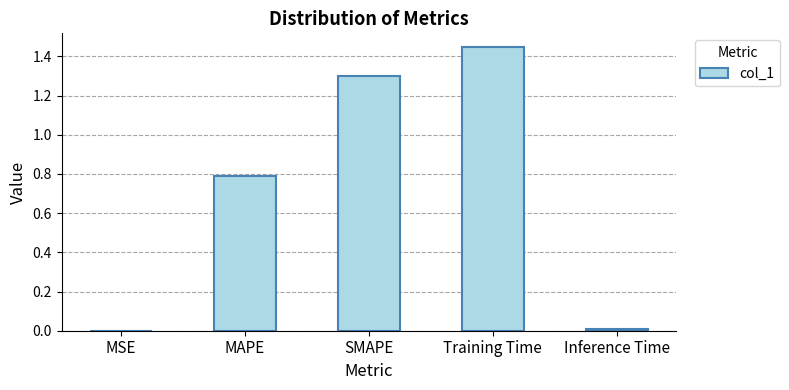

What is the sum of all values?

3.5